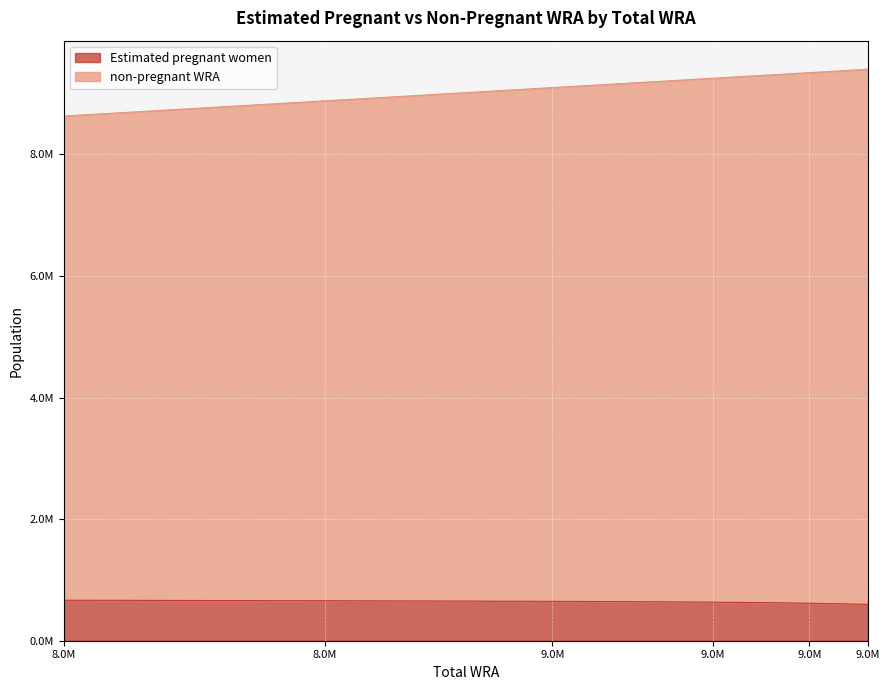

What is the minimum value shown in the chart?

597418.0